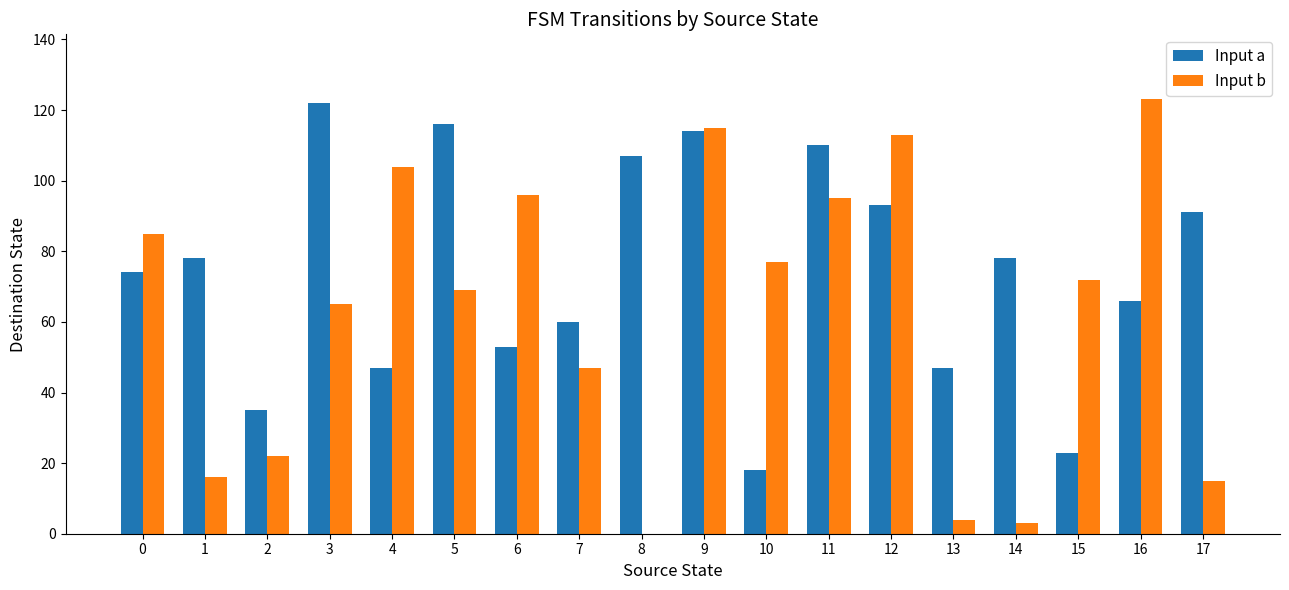

What are all the series names shown in the legend?

Input a, Input b